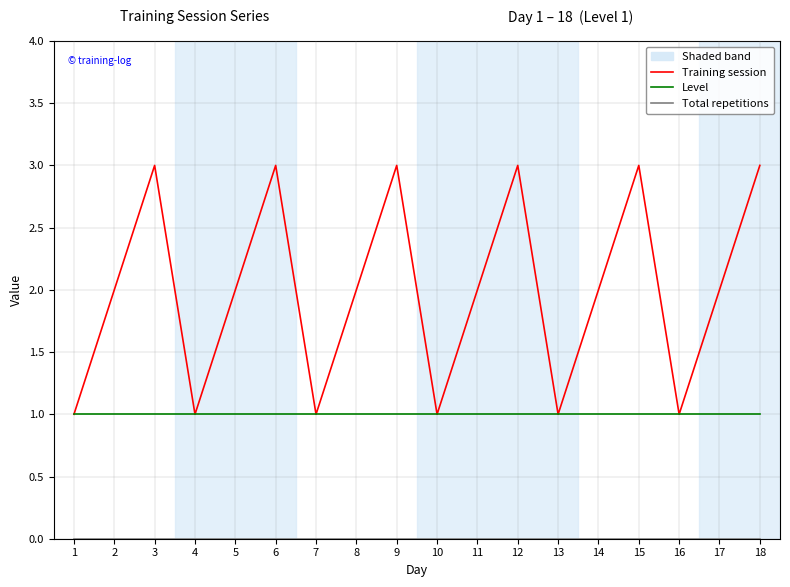

Read the Training session value at 15.

3